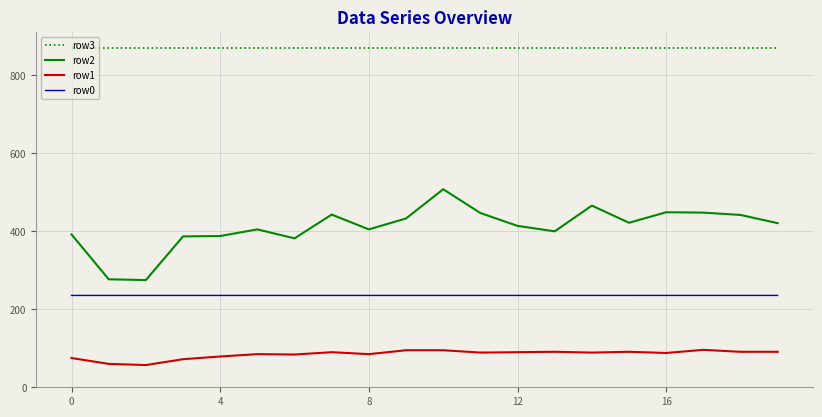

True or false: row1 and row3 intersect in this chart.

False